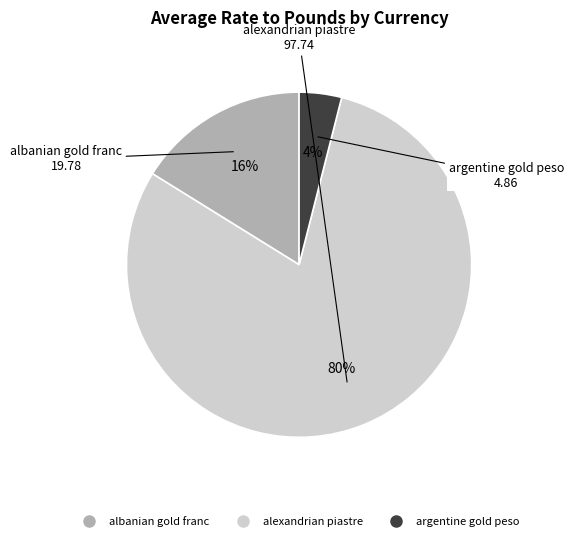

To the nearest percent, what is the average slice percentage?

33%